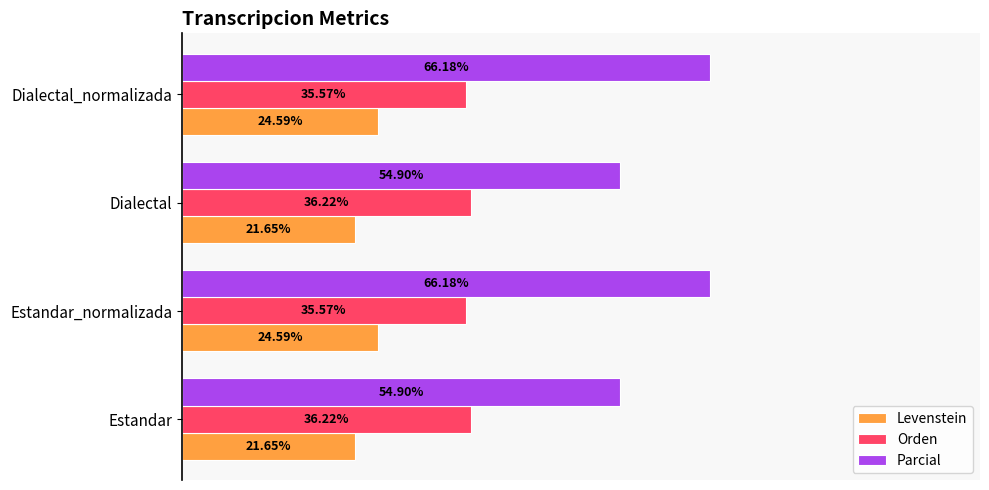

Which series changed the most between Dialectal and Dialectal_normalizada?

Parcial